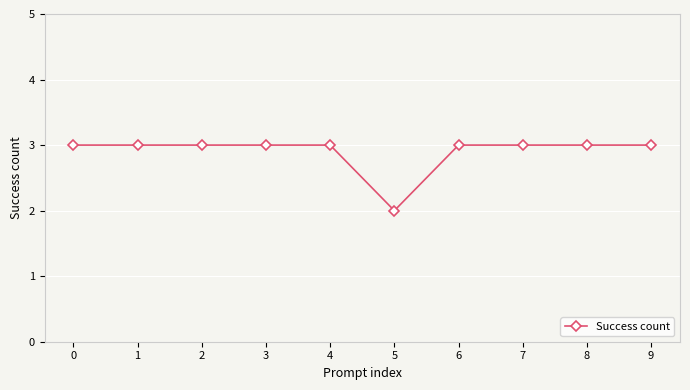

What is the sum of all values?

29